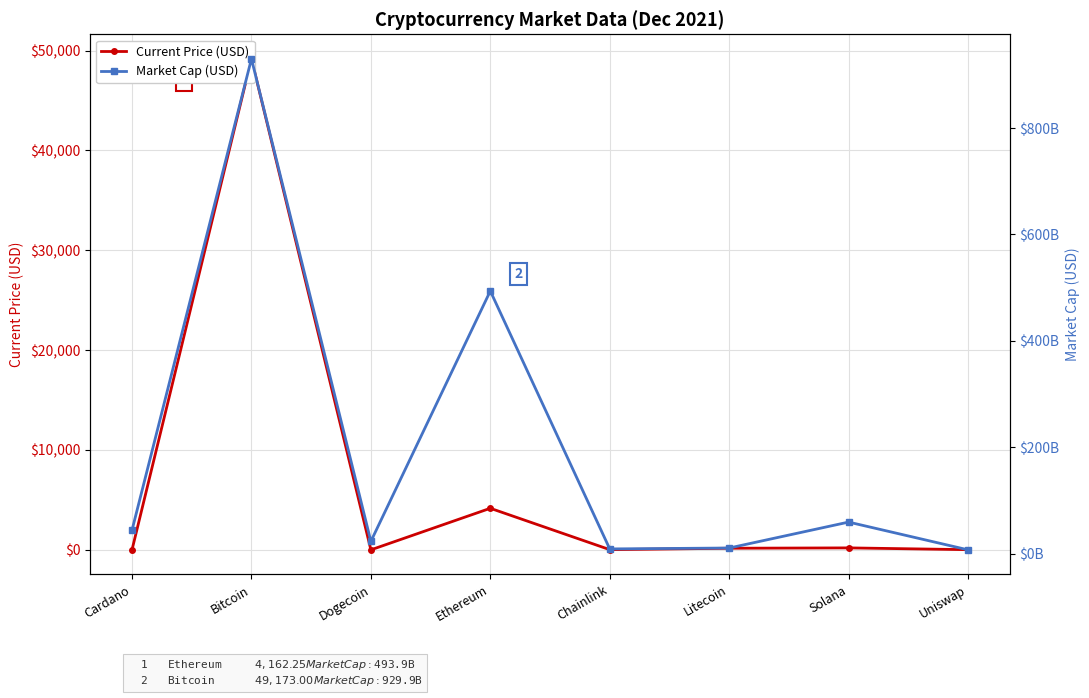

True or false: Market Cap (USD) and Current Price (USD) cross at least once.

False